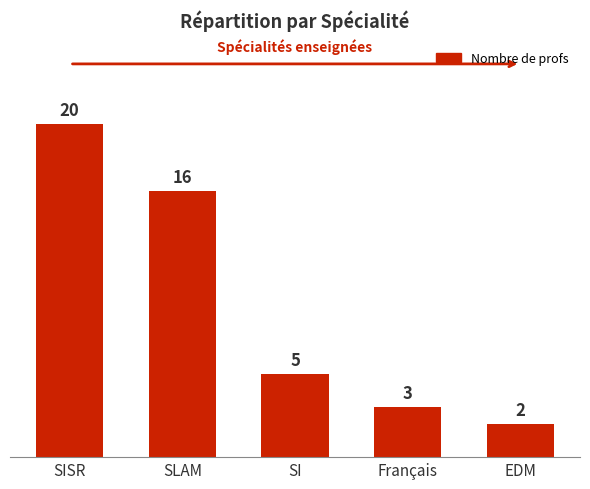

What is the difference between the maximum and minimum values?

18